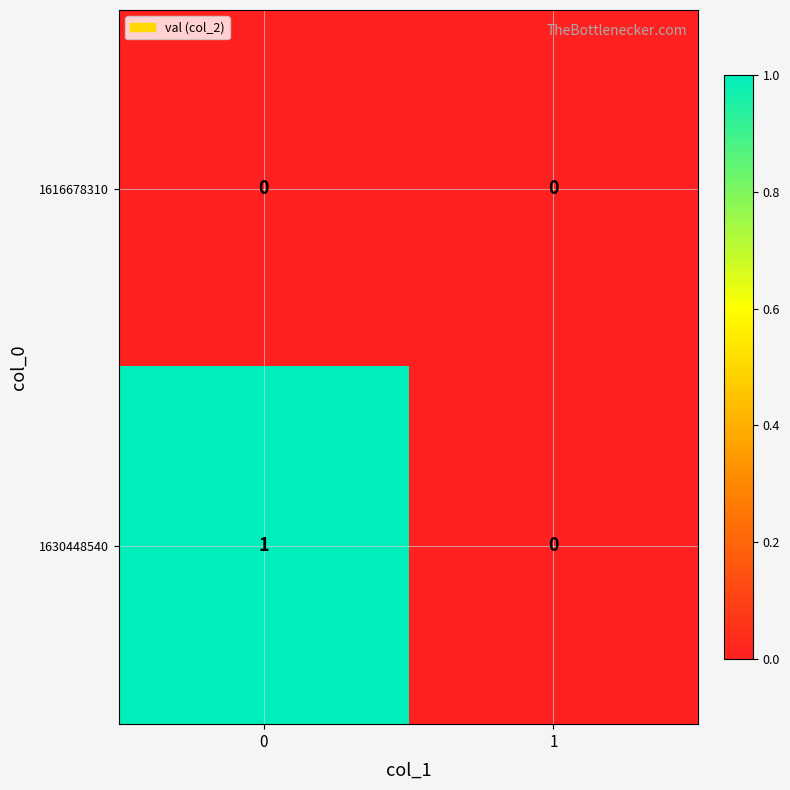

Which series has the largest total across all categories?

1630448540